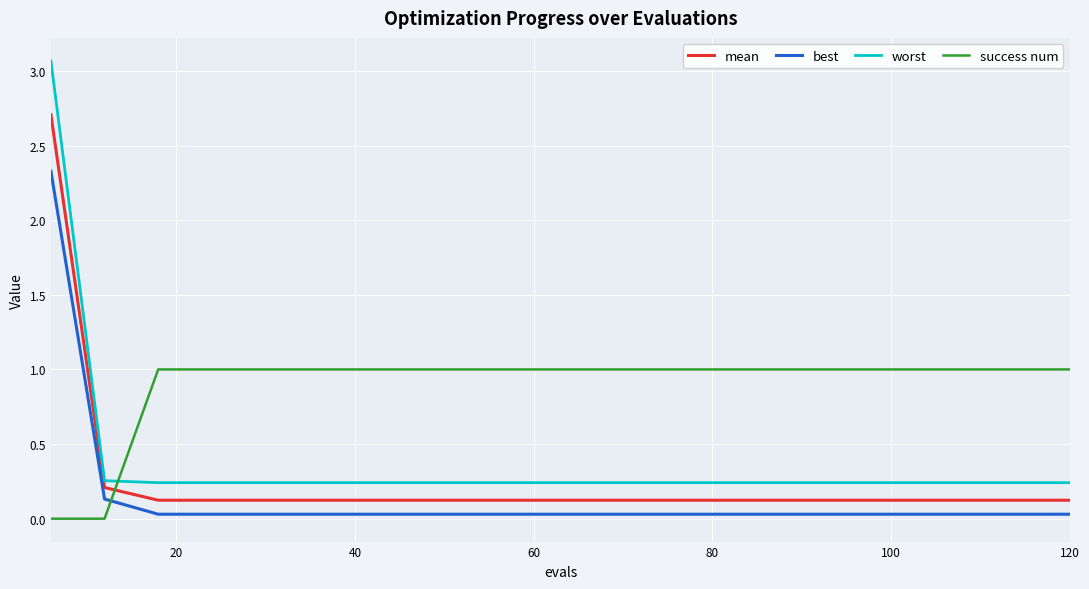

Rank the series by their maximum value, from lowest to highest.

success num, best, mean, worst